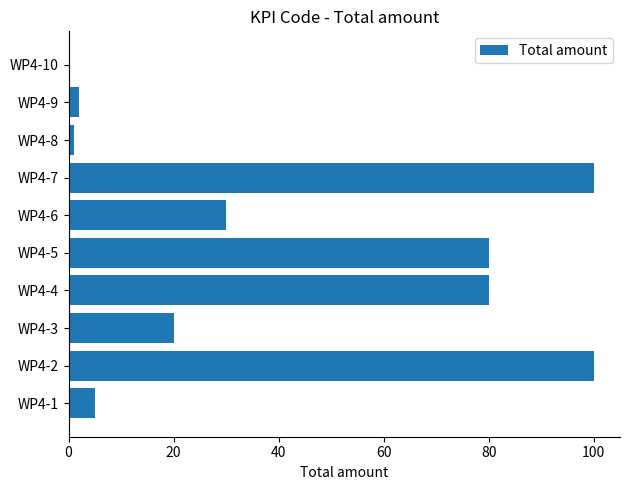

Approximately how many times larger is the value at WP4-6 compared to WP4-7?

0.3